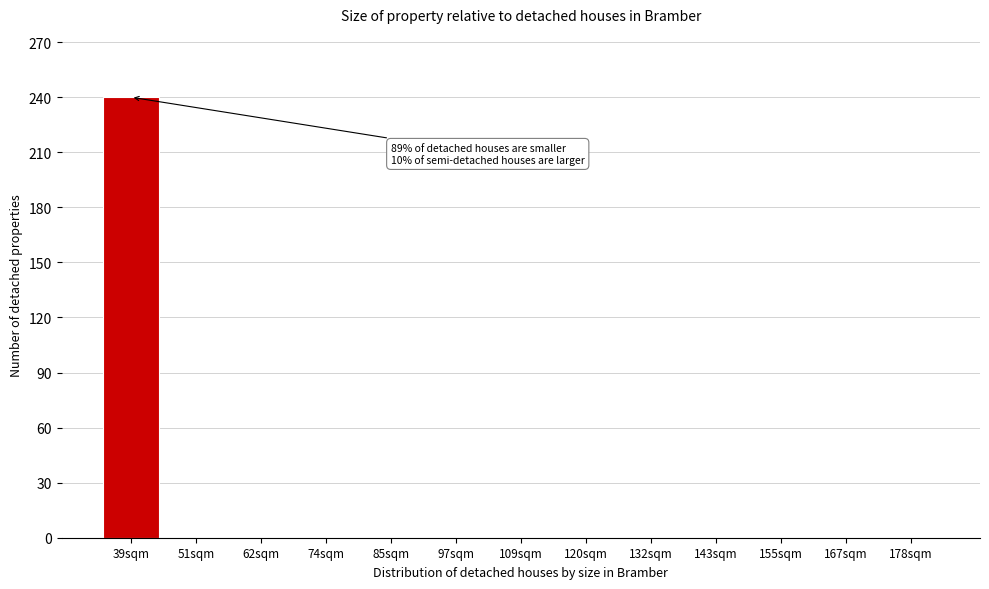

Reading left to right, list all the values displayed in this chart.

39sqm=240	51sqm=0	62sqm=0	74sqm=0	85sqm=0	97sqm=0	109sqm=0	120sqm=0	132sqm=0	143sqm=0	155sqm=0	167sqm=0	178sqm=0